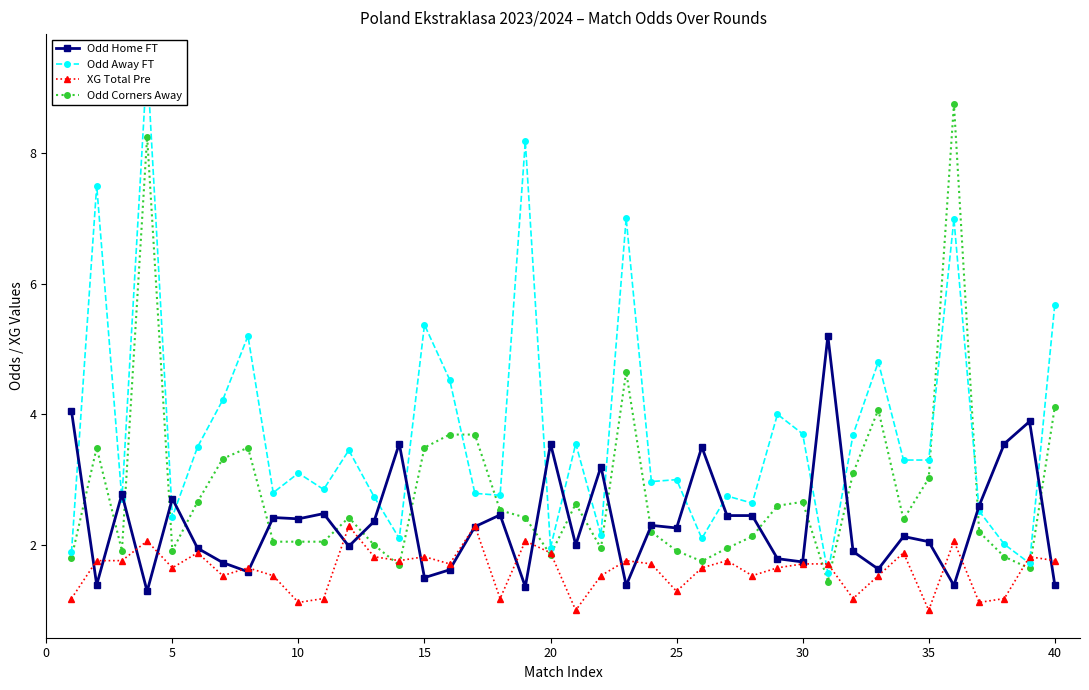

How many lines are shown in the chart?

4